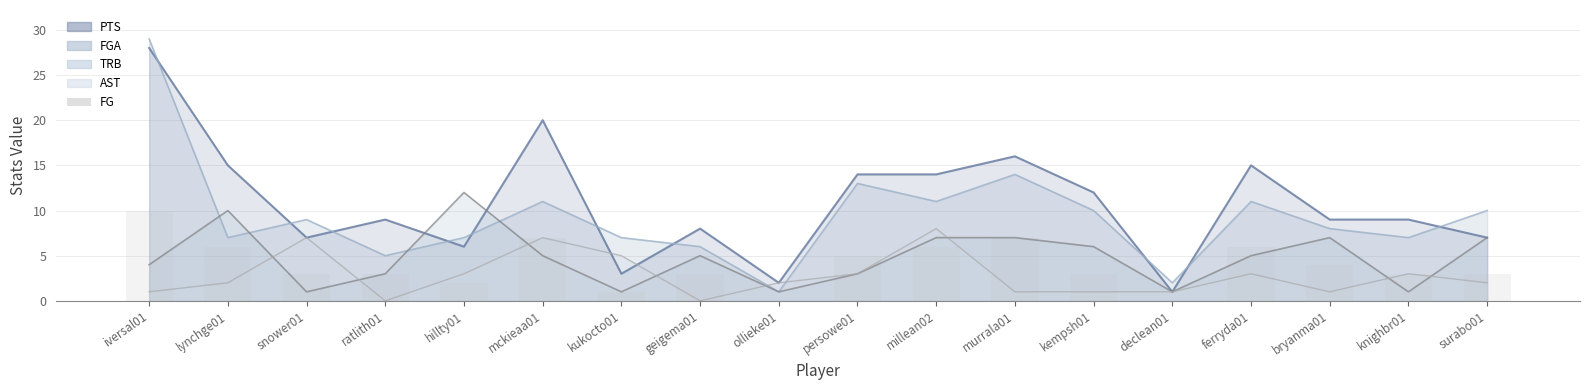

Reading right to left, extract all data points from this chart.

3	3	4	6	0	3	7	6	5	0	3	1	7	2	3	3	6	10